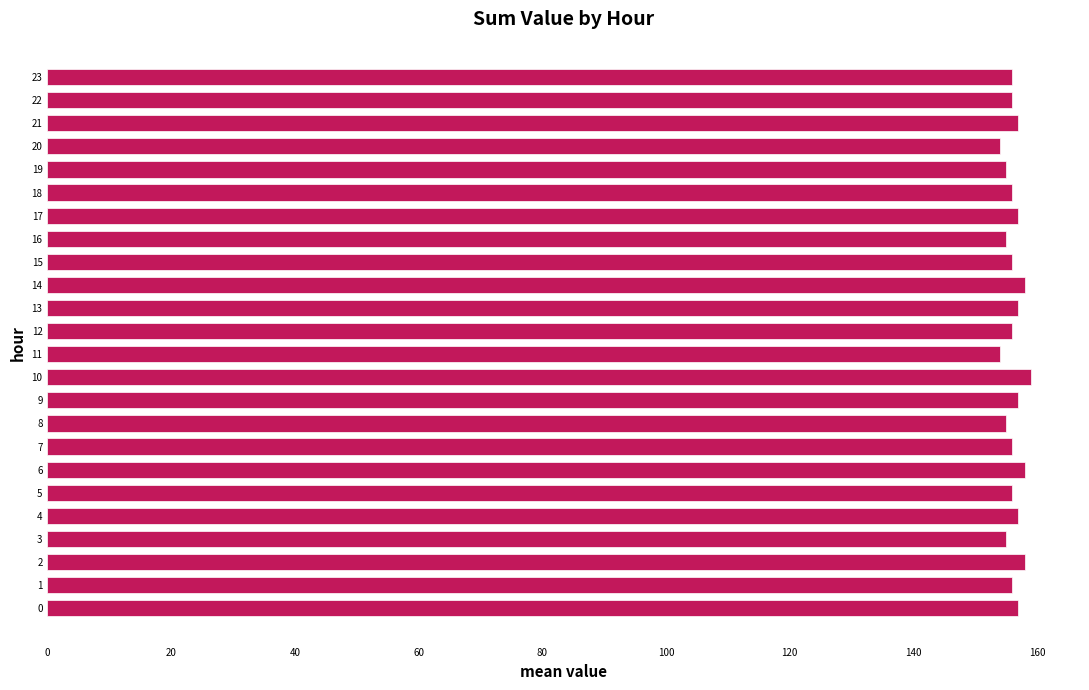

Reading bottom to top, extract all data points from this chart.

0=157	1=156	2=158	3=155	4=157	5=156	6=158	7=156	8=155	9=157	10=159	11=154	12=156	13=157	14=158	15=156	16=155	17=157	18=156	19=155	20=154	21=157	22=156	23=156